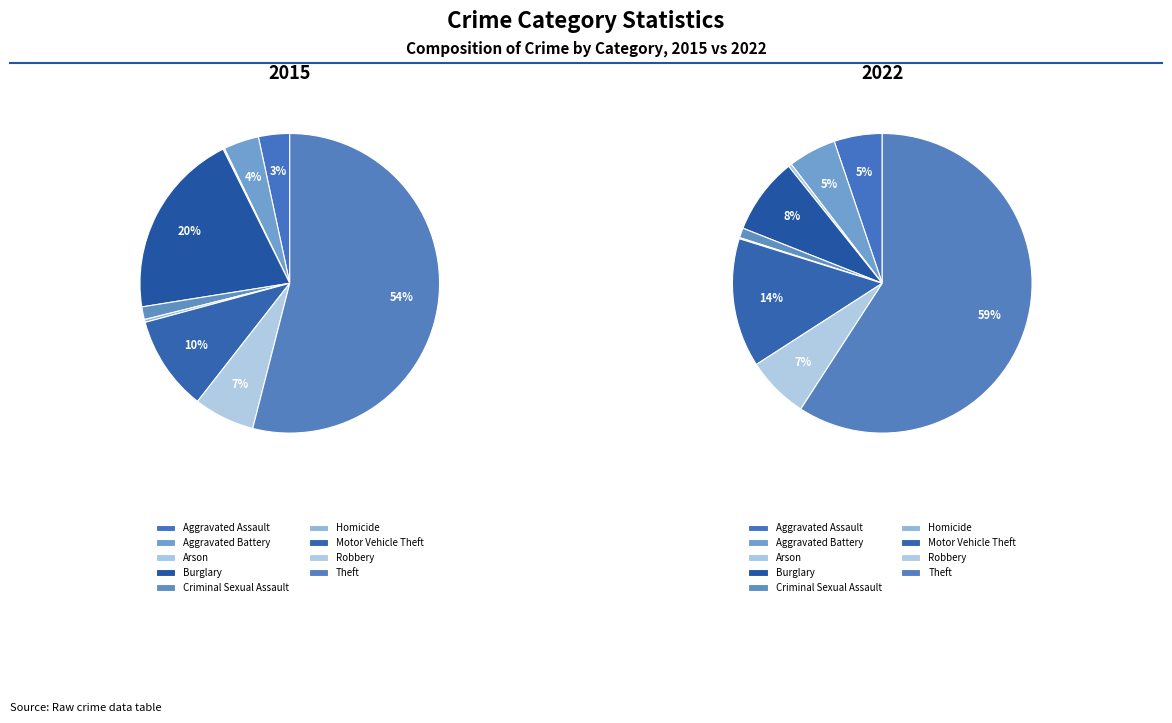

Which series changed the most between Burglary and Theft?

2022